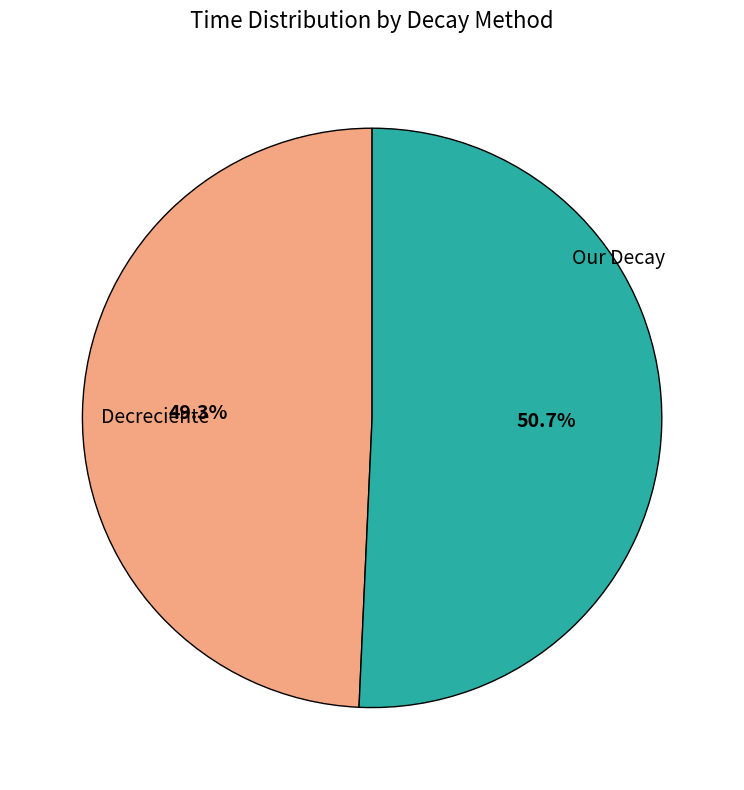

Does any single category account for the majority?

Yes